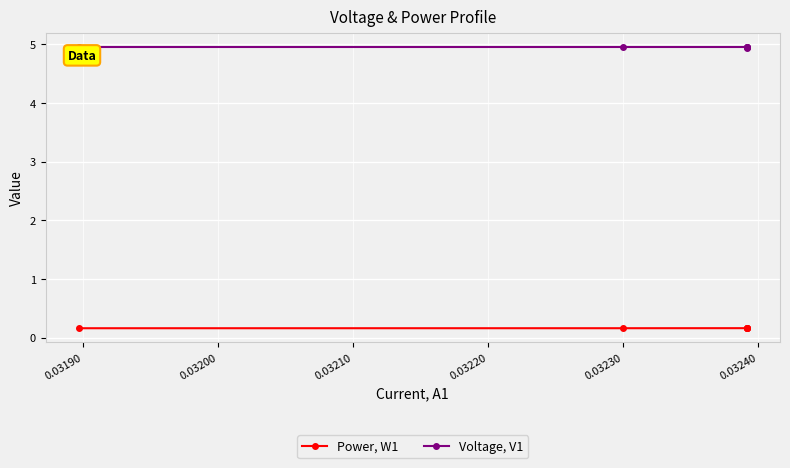

The Voltage, V1 series shows 1.6 at 0.03210. True or false?

False